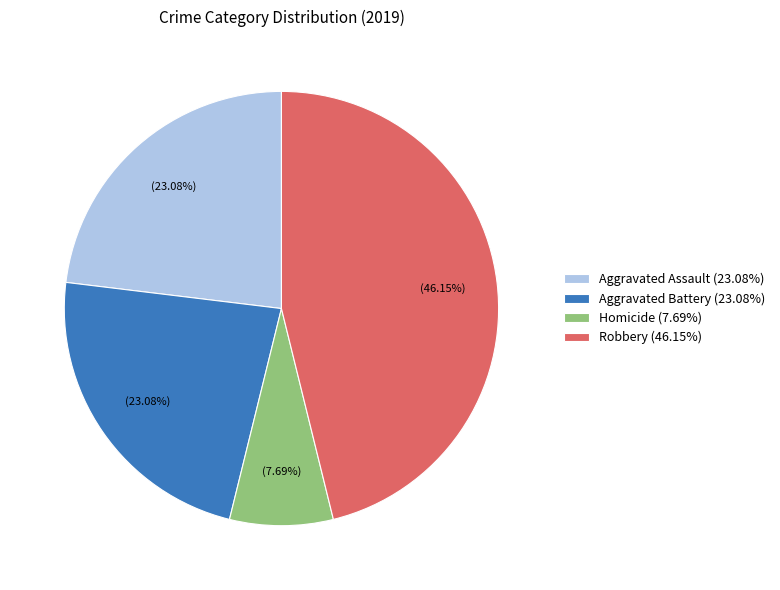

Which category has the smallest portion of the pie?

Homicide (7.69%)